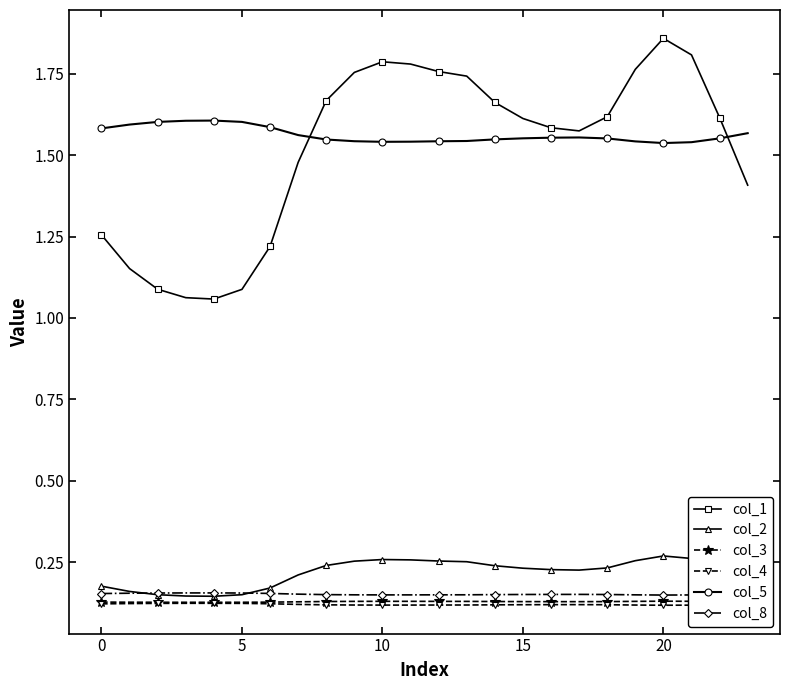

True or false: col_3 has more than 0 interior local peaks.

True